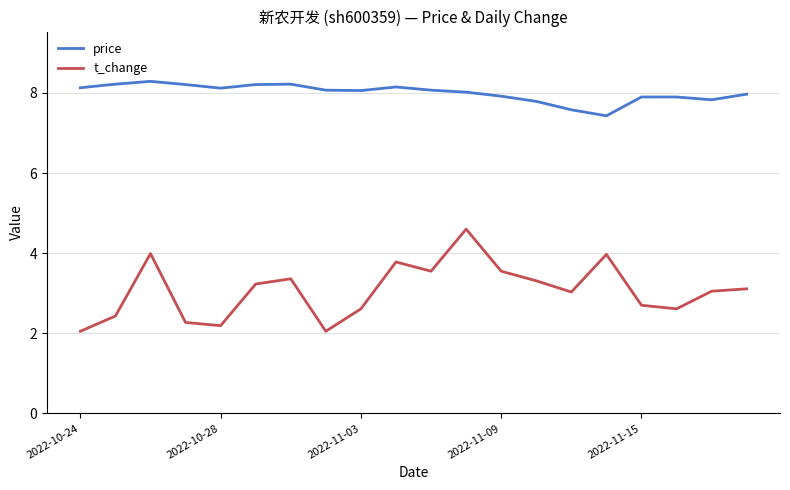

Which series has the largest range (max minus min)?

t_change